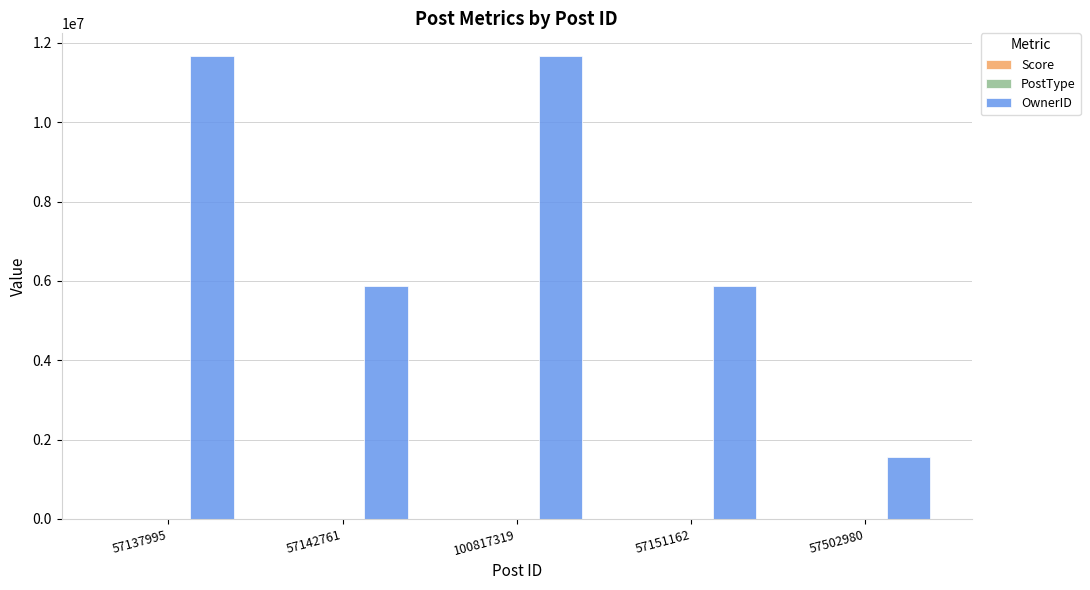

True or false: OwnerID has a value of 3839873 at 57142761.

False